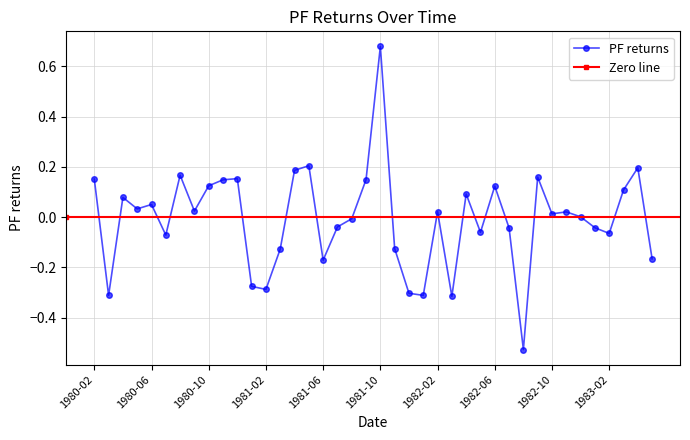

How many values are below 0?

18